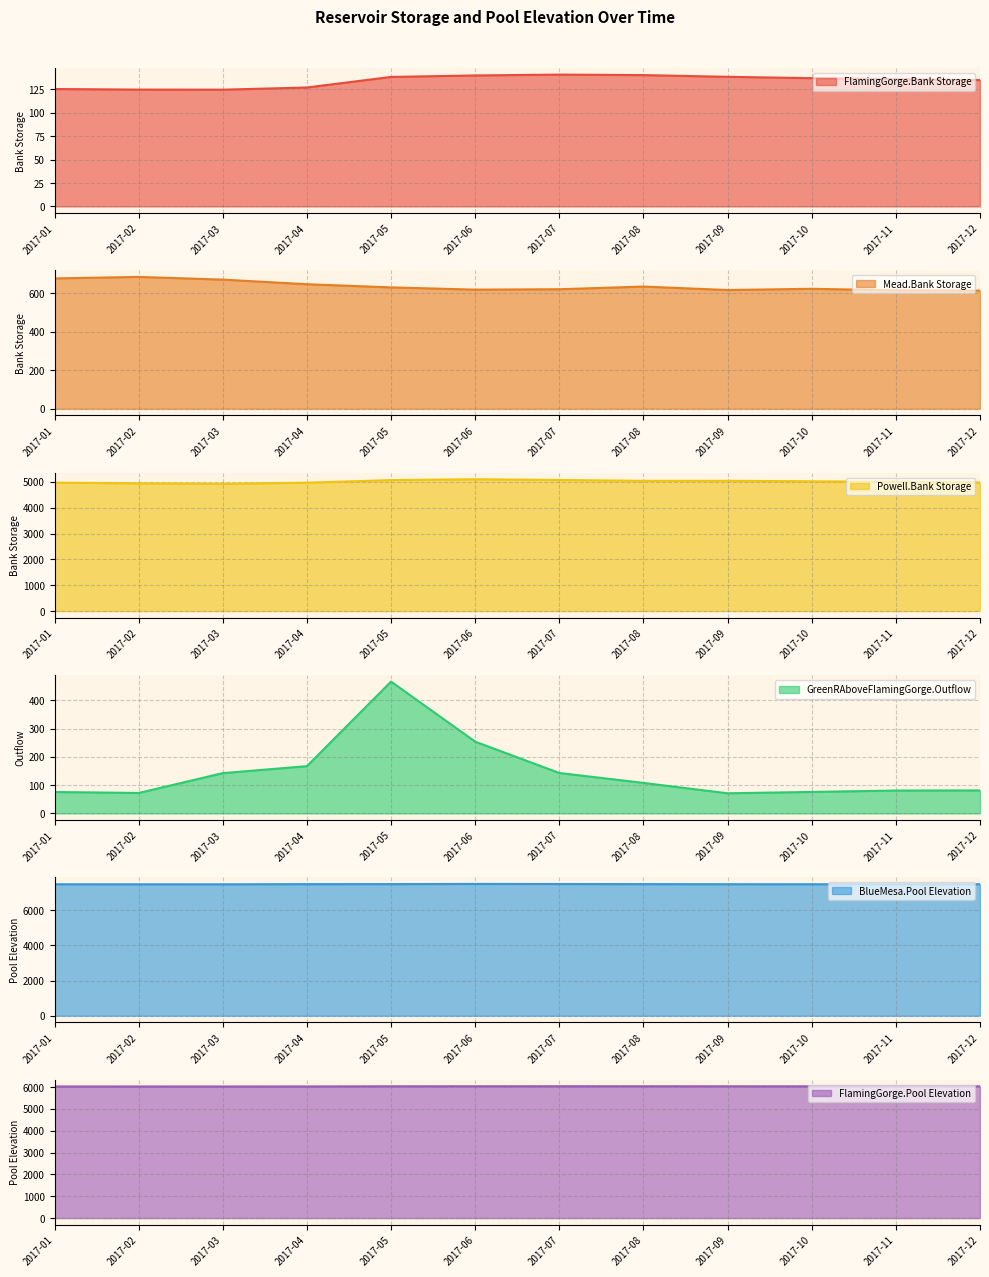

Does the chart display data point markers on the line(s)?

No